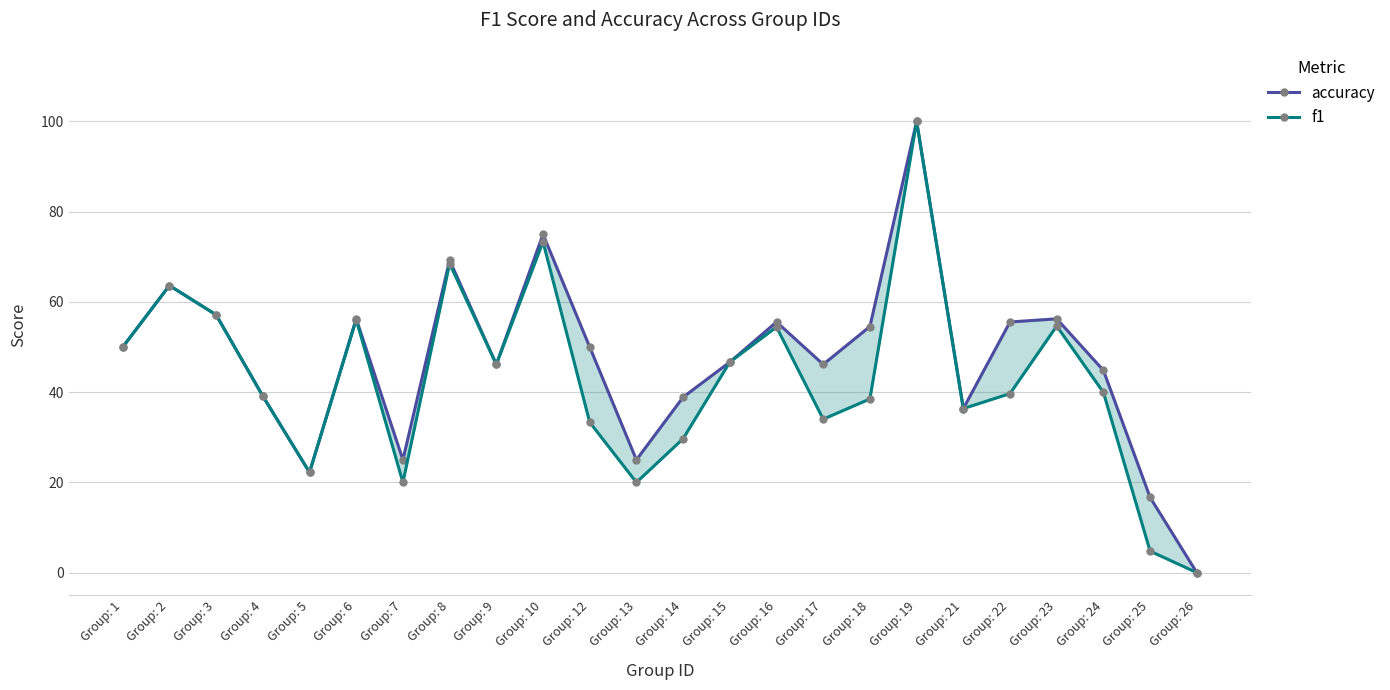

Which series has the largest total across all categories?

accuracy